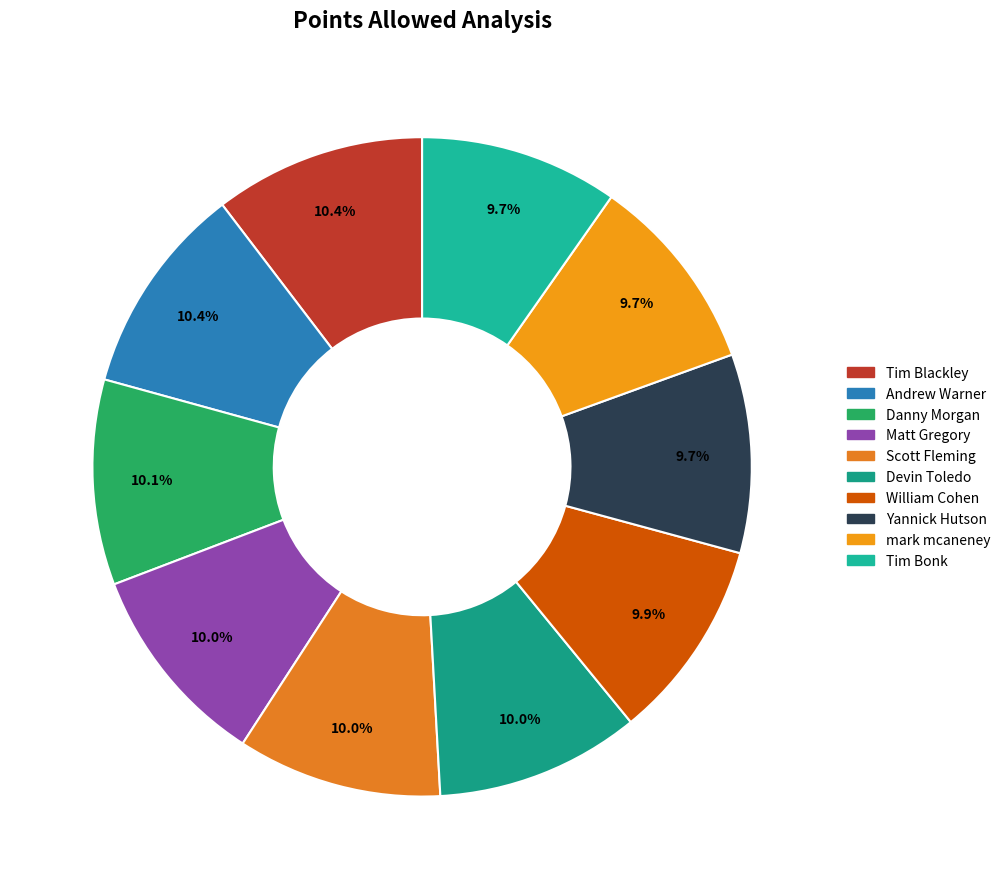

How much of the chart is everything except mark mcaneney?

90.3%